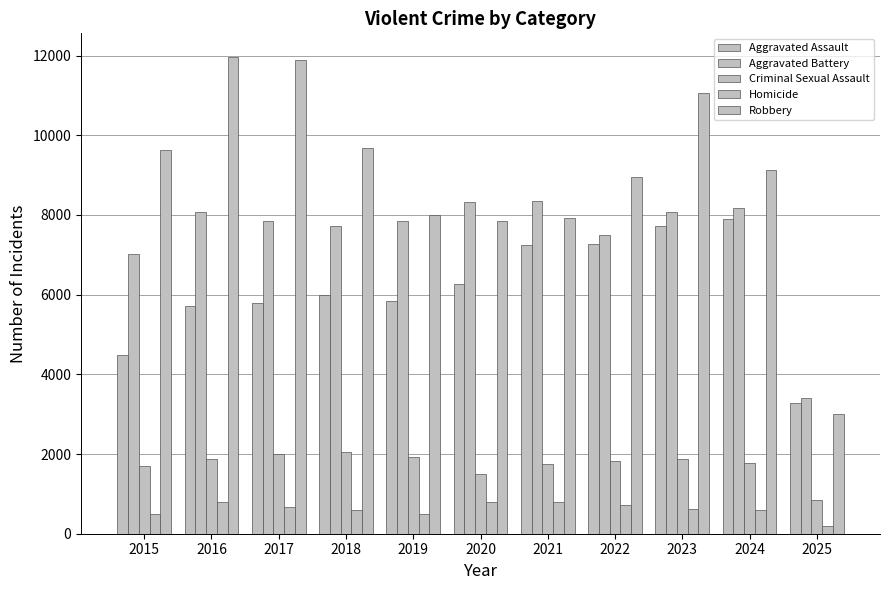

Is the value of Homicide at 2022 greater than the value of Aggravated Battery at 2022?

No